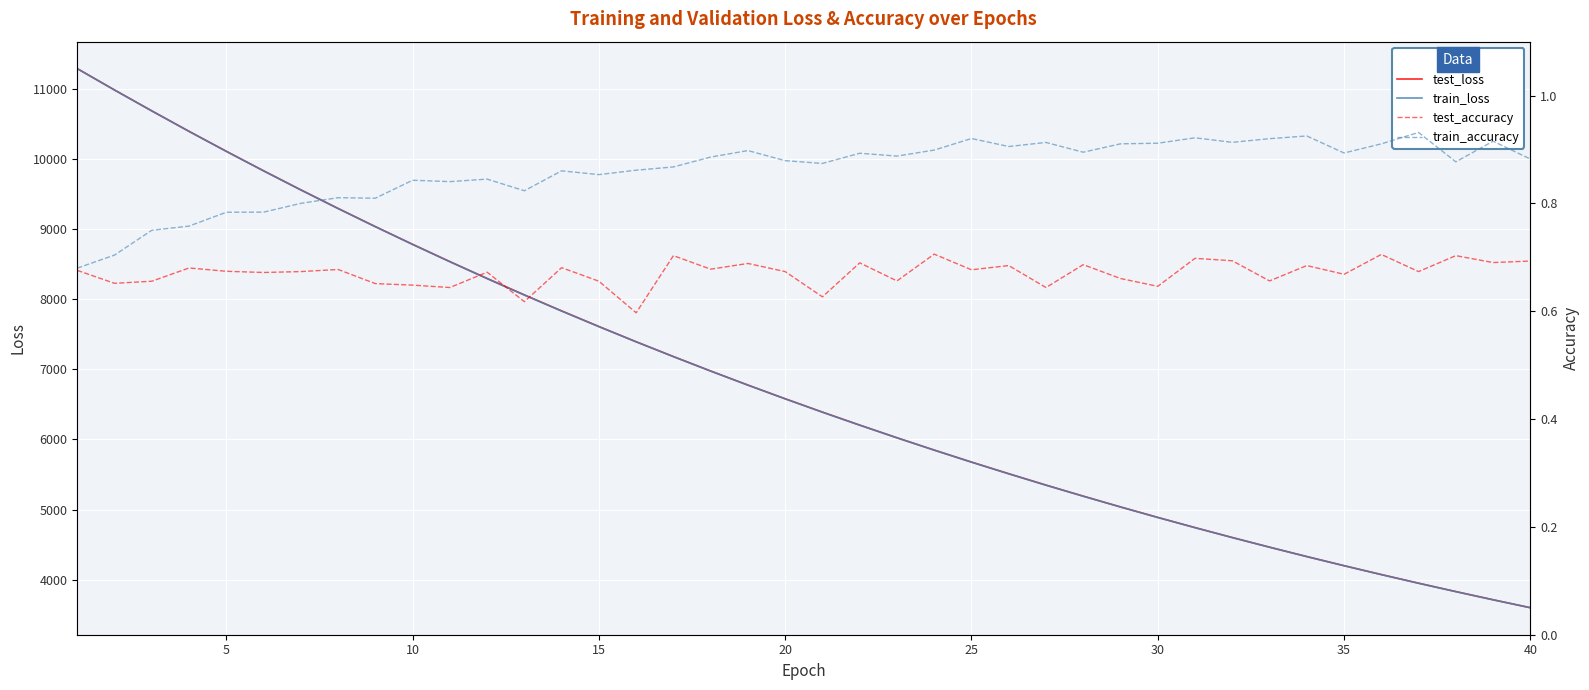

True or false: train_loss and test_accuracy intersect in this chart.

False